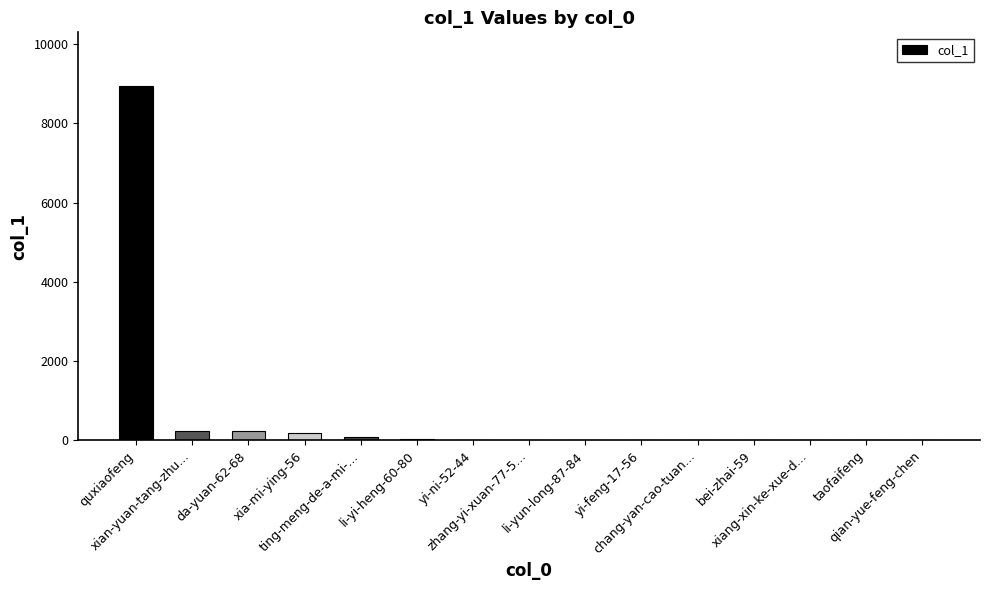

At which category does the chart reach its peak across all series?

quxiaofeng